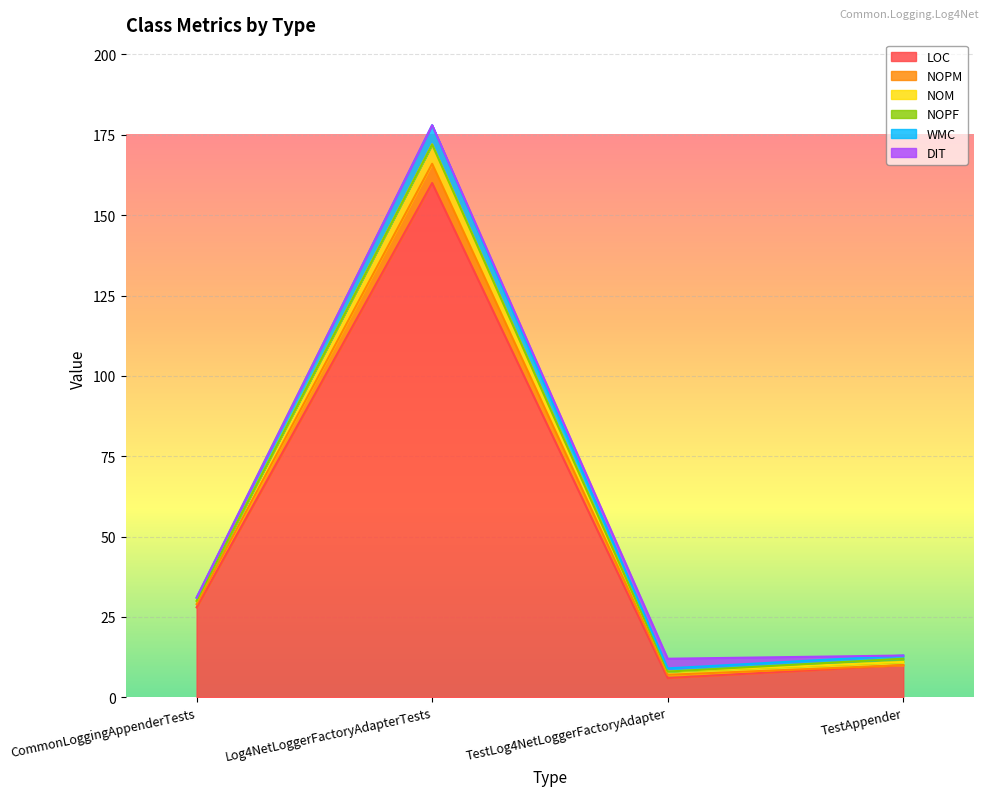

True or false: NOPM has a value of 19 at TestLog4NetLoggerFactoryAdapter.

False